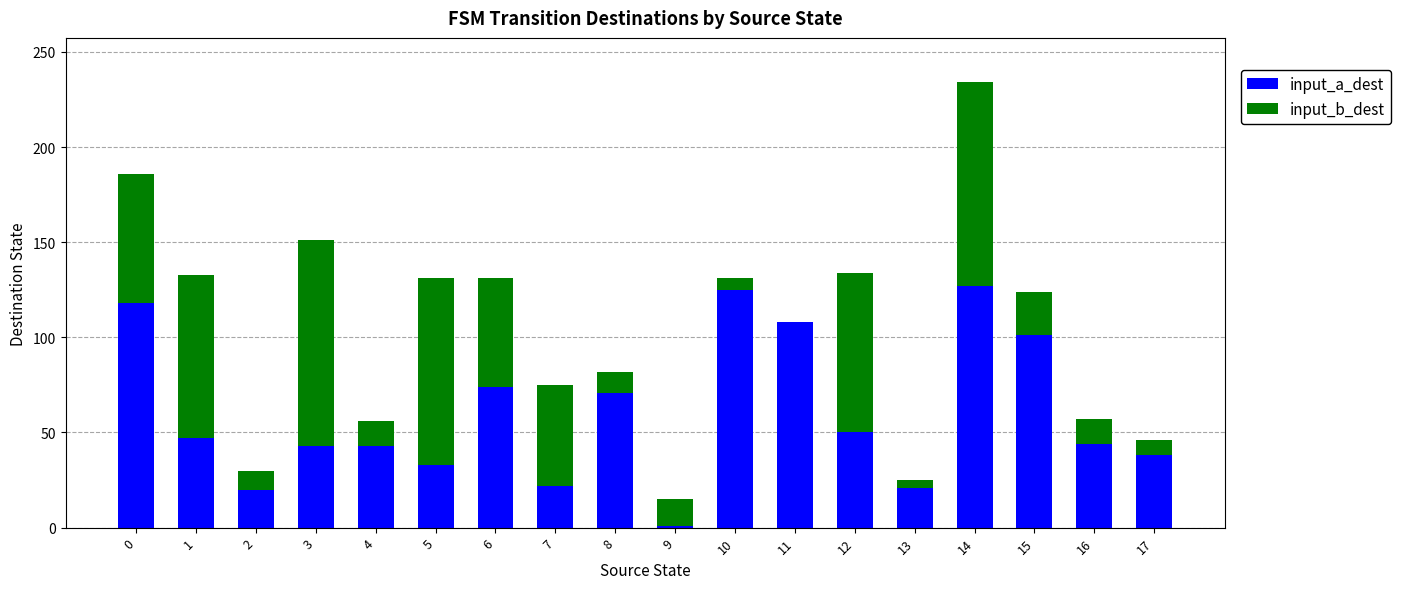

Is it true that input_a_dest equals 87 at 12?

False